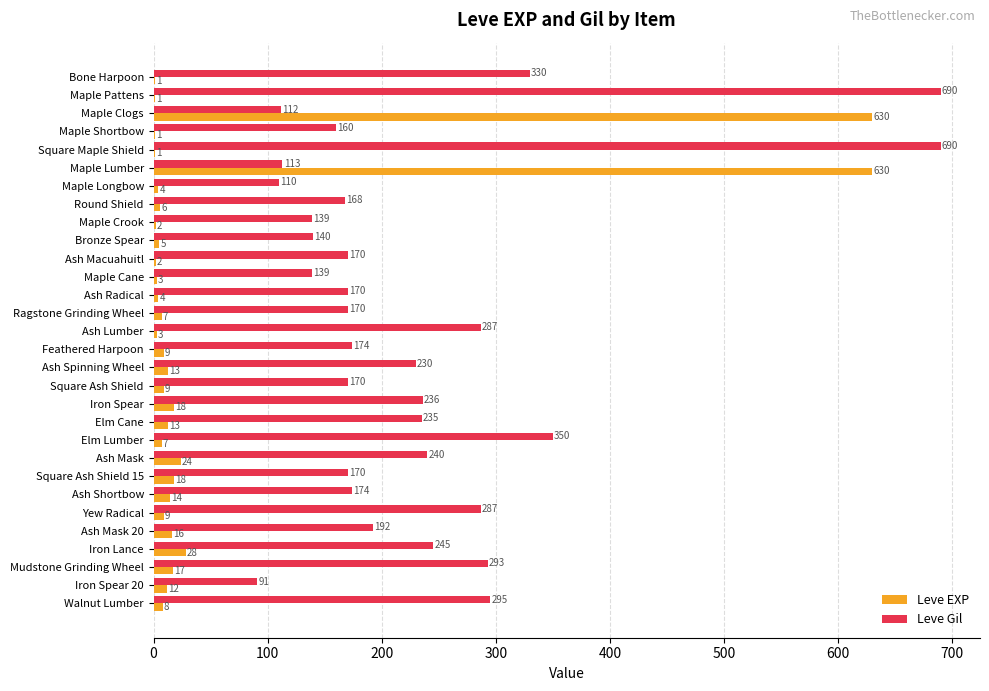

What is the sum of all Leve Gil values?

6970